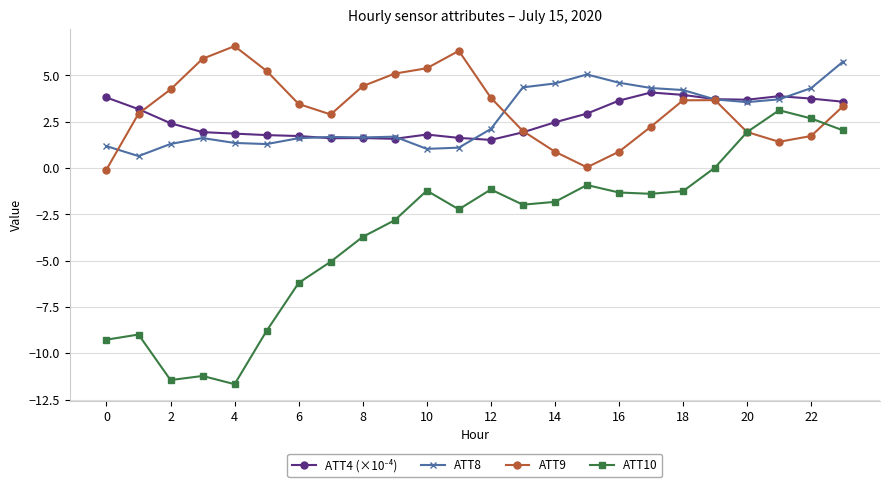

True or false: ATT8 has more than 0 points higher than both neighbors.

True